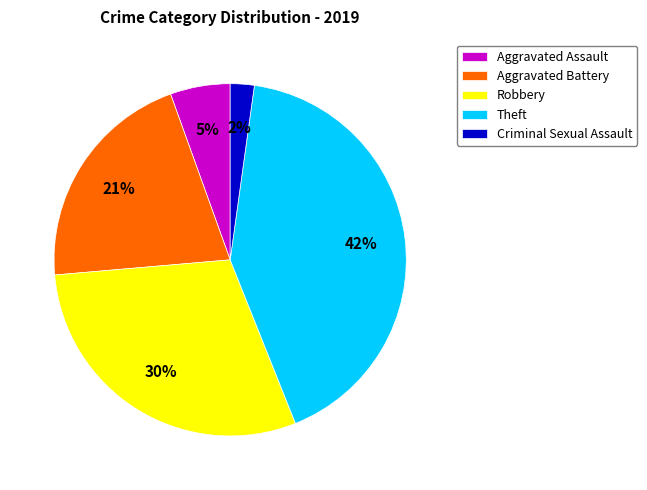

Is the sum of Theft and Aggravated Assault greater than half?

No